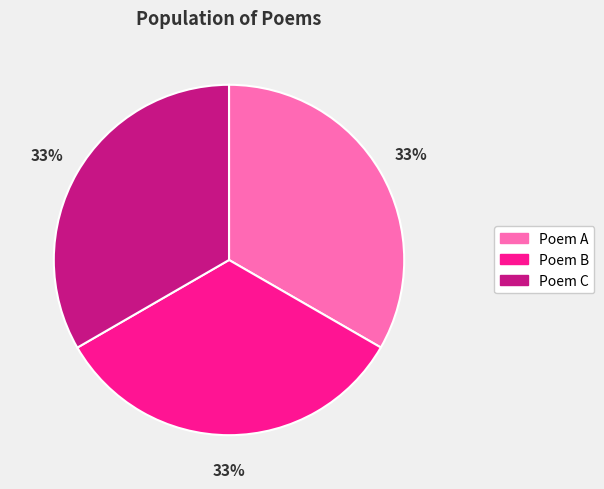

Is Poem B the majority of the pie?

No